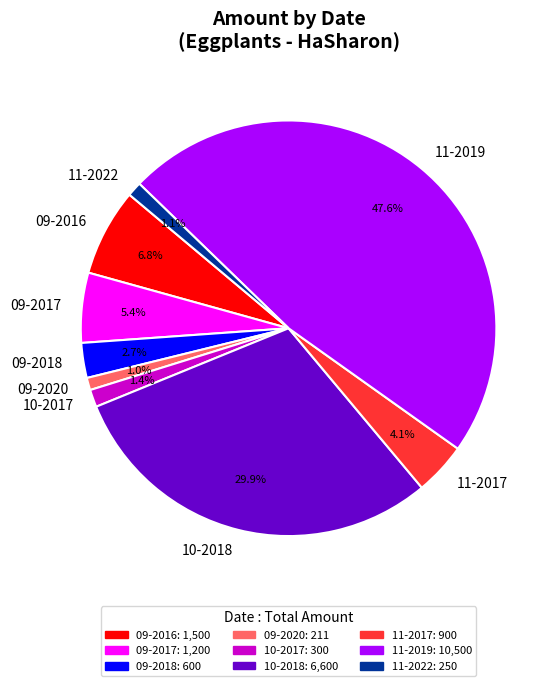

To the nearest percent, what is the difference between the 09-2017 and 11-2017 slice percentages?

1%